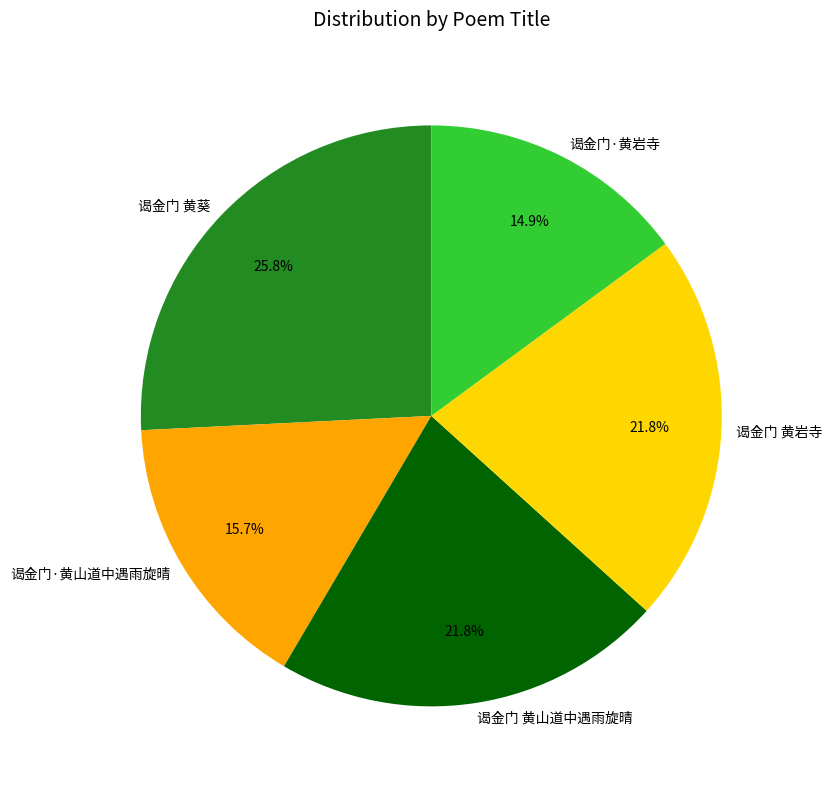

Do 谒金门·黄山道中遇雨旋晴 and 谒金门 黄岩寺 together represent more than half of the pie?

No